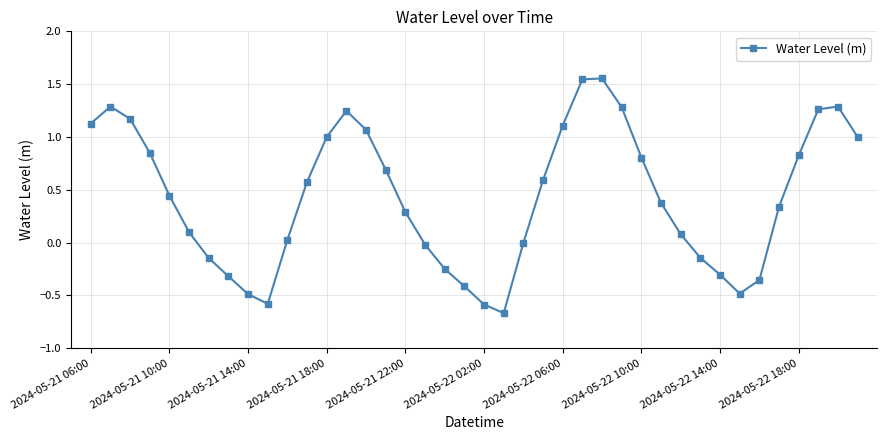

What is the sum of all values?

17.2